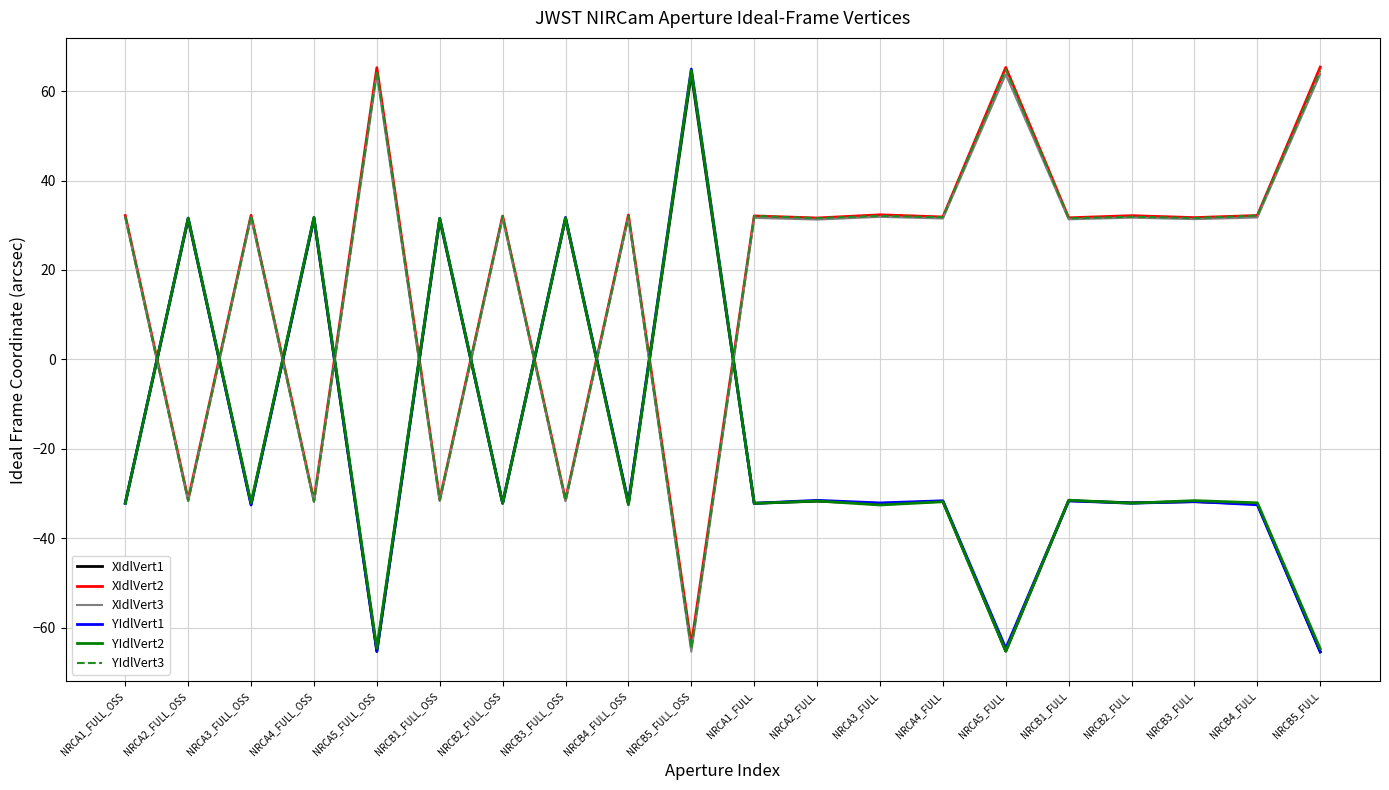

Which series ends up on top after the final intersection of XIdlVert3 and XIdlVert1?

XIdlVert3